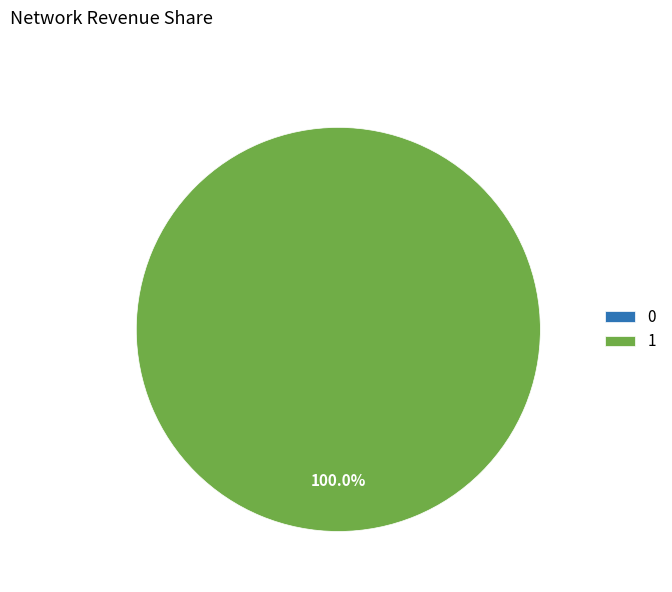

To the nearest percent, what is the combined percentage of 1 and 0?

100%